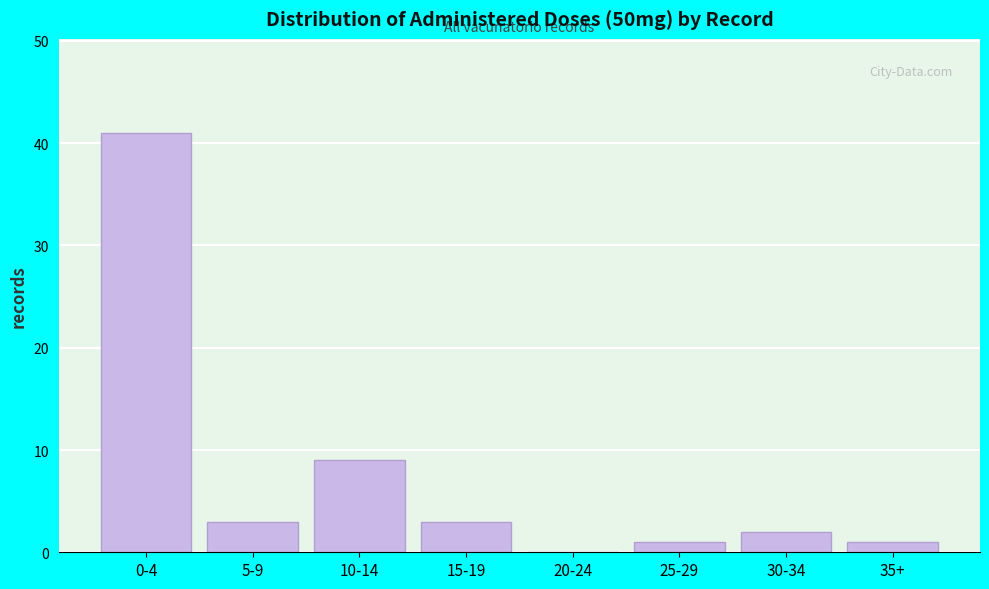

Reading right to left, what are all the values shown in this chart?

35+=1	30-34=2	25-29=1	20-24=0	15-19=3	10-14=9	5-9=3	0-4=41